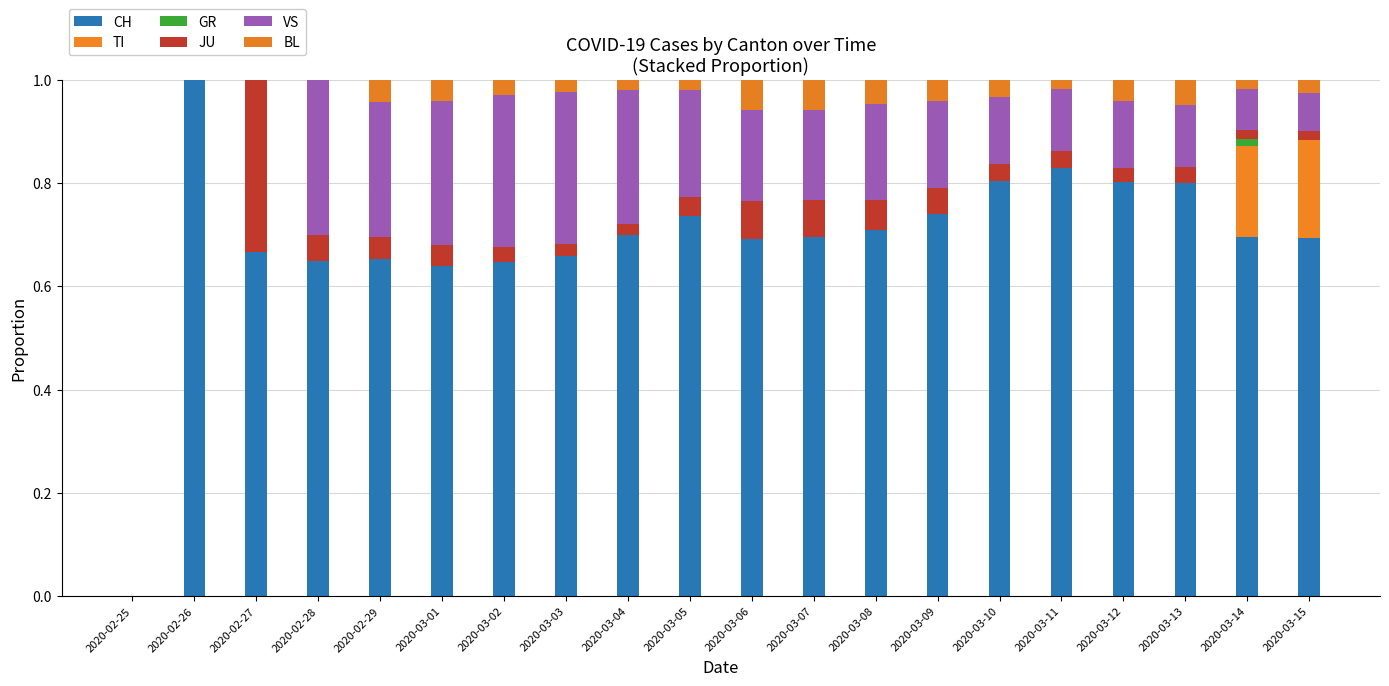

How many categories are shown in the chart?

20